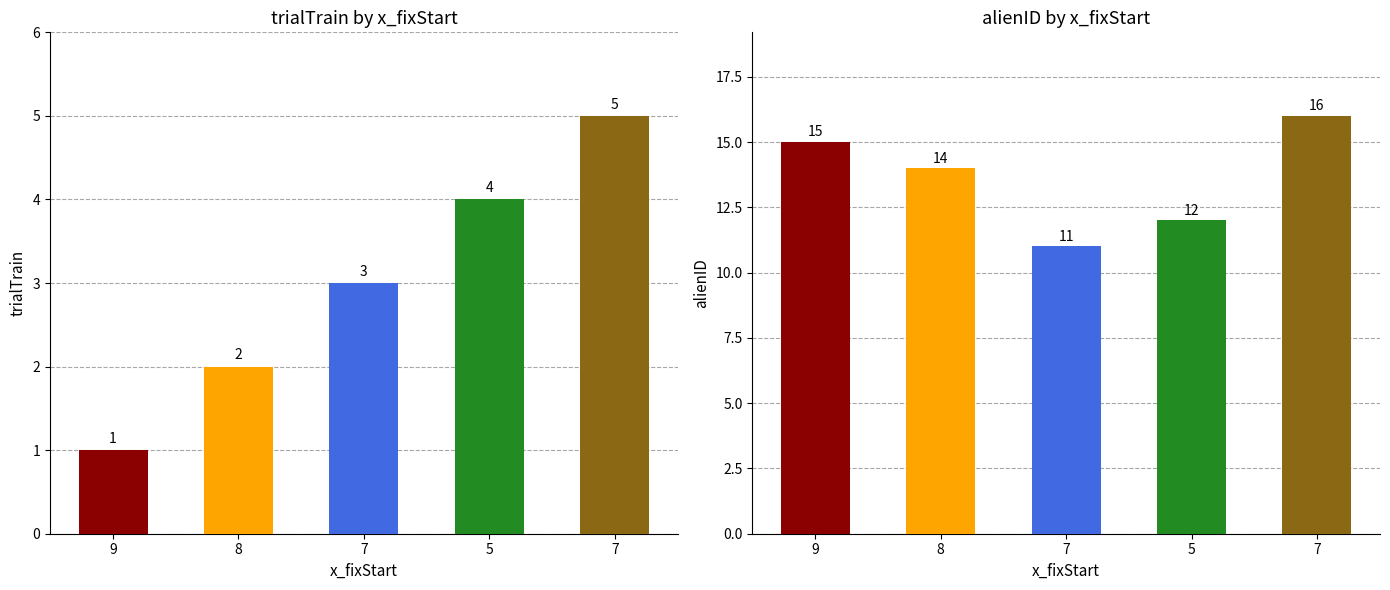

Read the trialTrain value at 9.

1